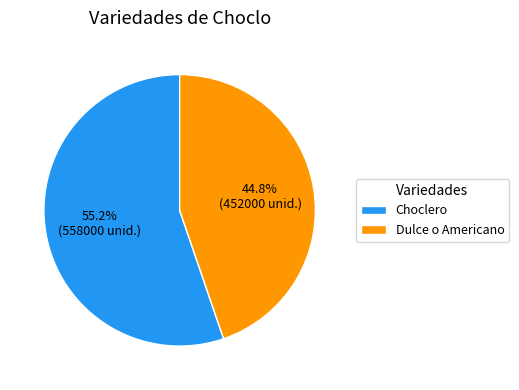

What is the largest slice in the pie chart?

Choclero